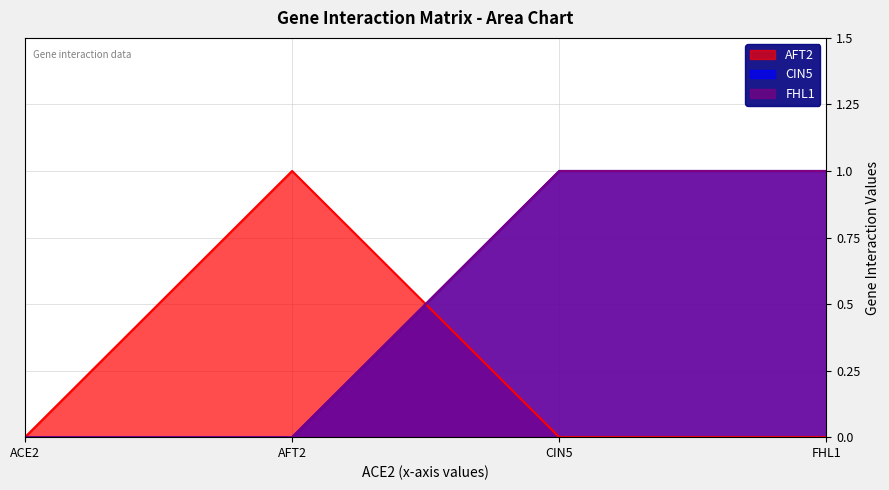

Which series has the largest range (max minus min)?

AFT2